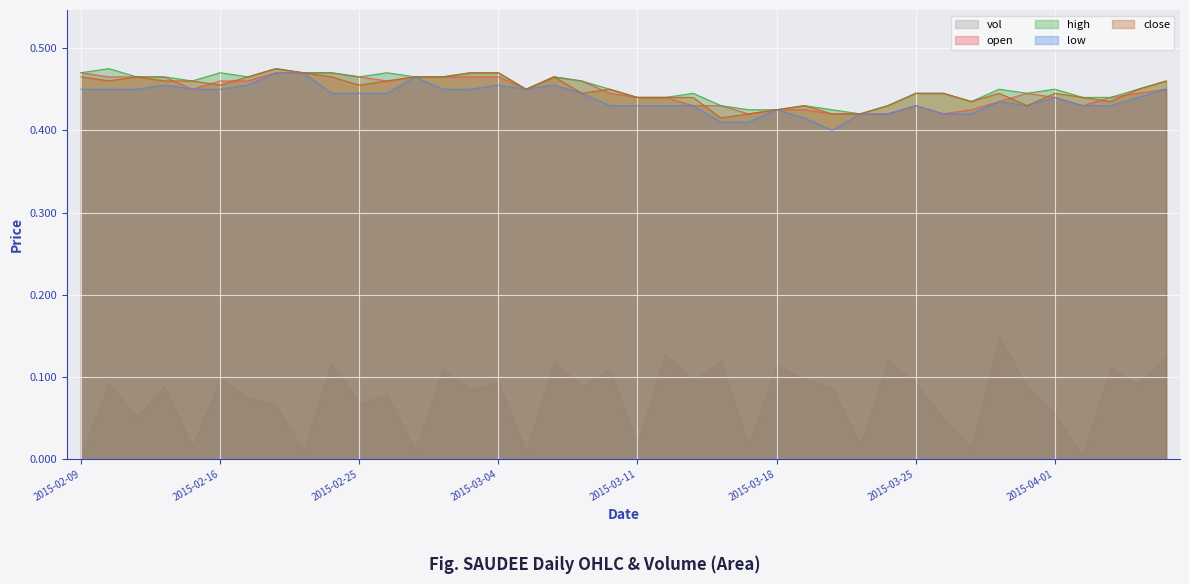

Reading left to right, what are all the values shown in this chart?

open: 2015-02-09=0.5	2015-02-10=0.5	2015-02-11=0.5	2015-02-12=0.5	2015-02-13=0.5	2015-02-16=0.5	2015-02-17=0.5	2015-02-18=0.5	2015-02-23=0.5	2015-02-24=0.5	2015-02-25=0.5	2015-02-26=0.5	2015-02-27=0.5	2015-03-02=0.5	2015-03-03=0.5	2015-03-04=0.5	2015-03-05=0.5	2015-03-06=0.5	2015-03-09=0.5	2015-03-10=0.4	2015-03-11=0.4	2015-03-12=0.4	2015-03-13=0.4	2015-03-16=0.4	2015-03-17=0.4	2015-03-18=0.4	2015-03-19=0.4	2015-03-20=0.4	2015-03-23=0.4	2015-03-24=0.4	2015-03-25=0.4	2015-03-26=0.4	2015-03-27=0.4	2015-03-30=0.4	2015-03-31=0.4	2015-04-01=0.4	2015-04-02=0.4	2015-04-03=0.4	2015-04-06=0.4	2015-04-07=0.5
high: 2015-02-09=0.5	2015-02-10=0.5	2015-02-11=0.5	2015-02-12=0.5	2015-02-13=0.5	2015-02-16=0.5	2015-02-17=0.5	2015-02-18=0.5	2015-02-23=0.5	2015-02-24=0.5	2015-02-25=0.5	2015-02-26=0.5	2015-02-27=0.5	2015-03-02=0.5	2015-03-03=0.5	2015-03-04=0.5	2015-03-05=0.5	2015-03-06=0.5	2015-03-09=0.5	2015-03-10=0.5	2015-03-11=0.4	2015-03-12=0.4	2015-03-13=0.4	2015-03-16=0.4	2015-03-17=0.4	2015-03-18=0.4	2015-03-19=0.4	2015-03-20=0.4	2015-03-23=0.4	2015-03-24=0.4	2015-03-25=0.4	2015-03-26=0.4	2015-03-27=0.4	2015-03-30=0.5	2015-03-31=0.4	2015-04-01=0.5	2015-04-02=0.4	2015-04-03=0.4	2015-04-06=0.5	2015-04-07=0.5
low: 2015-02-09=0.5	2015-02-10=0.5	2015-02-11=0.5	2015-02-12=0.5	2015-02-13=0.5	2015-02-16=0.5	2015-02-17=0.5	2015-02-18=0.5	2015-02-23=0.5	2015-02-24=0.4	2015-02-25=0.4	2015-02-26=0.4	2015-02-27=0.5	2015-03-02=0.5	2015-03-03=0.5	2015-03-04=0.5	2015-03-05=0.5	2015-03-06=0.5	2015-03-09=0.4	2015-03-10=0.4	2015-03-11=0.4	2015-03-12=0.4	2015-03-13=0.4	2015-03-16=0.4	2015-03-17=0.4	2015-03-18=0.4	2015-03-19=0.4	2015-03-20=0.4	2015-03-23=0.4	2015-03-24=0.4	2015-03-25=0.4	2015-03-26=0.4	2015-03-27=0.4	2015-03-30=0.4	2015-03-31=0.4	2015-04-01=0.4	2015-04-02=0.4	2015-04-03=0.4	2015-04-06=0.4	2015-04-07=0.5
close: 2015-02-09=0.5	2015-02-10=0.5	2015-02-11=0.5	2015-02-12=0.5	2015-02-13=0.5	2015-02-16=0.5	2015-02-17=0.5	2015-02-18=0.5	2015-02-23=0.5	2015-02-24=0.5	2015-02-25=0.5	2015-02-26=0.5	2015-02-27=0.5	2015-03-02=0.5	2015-03-03=0.5	2015-03-04=0.5	2015-03-05=0.5	2015-03-06=0.5	2015-03-09=0.4	2015-03-10=0.5	2015-03-11=0.4	2015-03-12=0.4	2015-03-13=0.4	2015-03-16=0.4	2015-03-17=0.4	2015-03-18=0.4	2015-03-19=0.4	2015-03-20=0.4	2015-03-23=0.4	2015-03-24=0.4	2015-03-25=0.4	2015-03-26=0.4	2015-03-27=0.4	2015-03-30=0.4	2015-03-31=0.4	2015-04-01=0.4	2015-04-02=0.4	2015-04-03=0.4	2015-04-06=0.5	2015-04-07=0.5